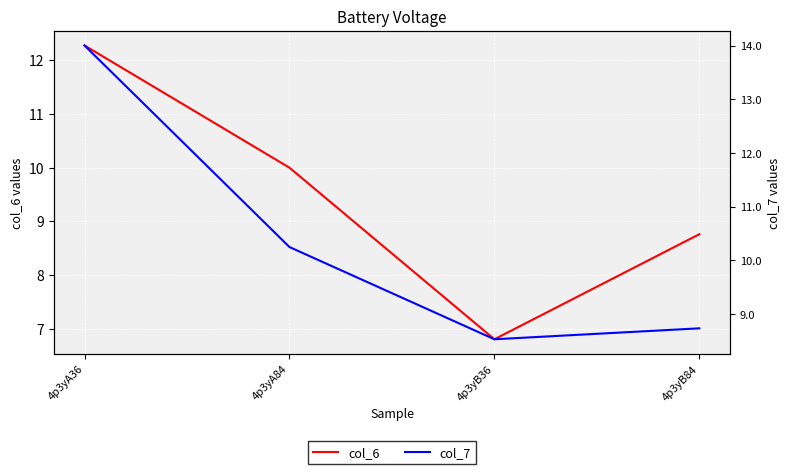

What are all the series names shown in the legend?

col_6, col_7